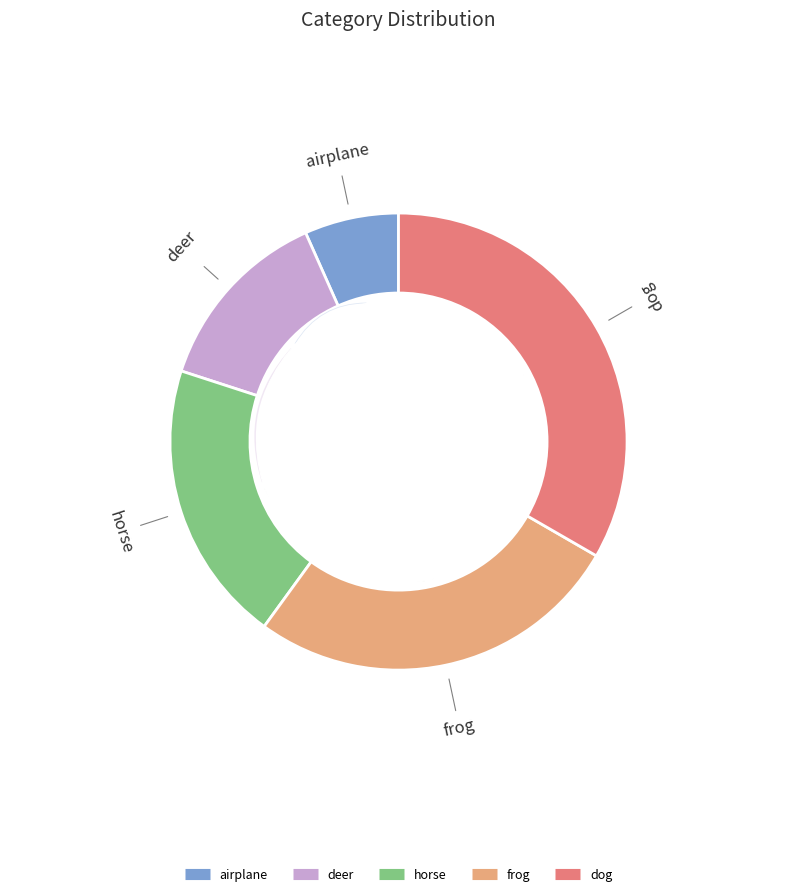

Which slice is the largest?

dog